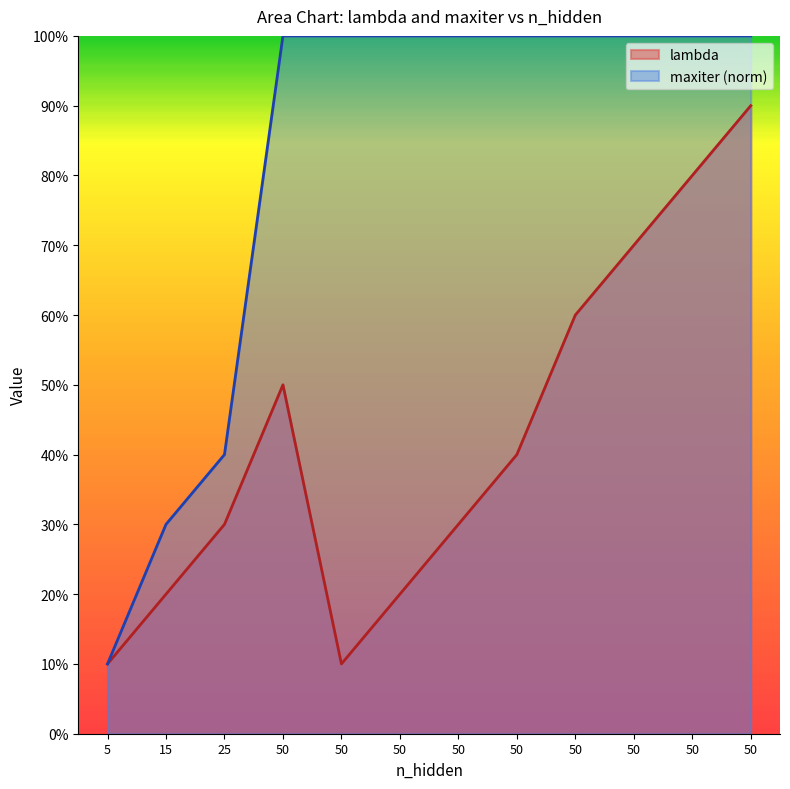

True or false: lambda has a value of 0.2 at 50.

True